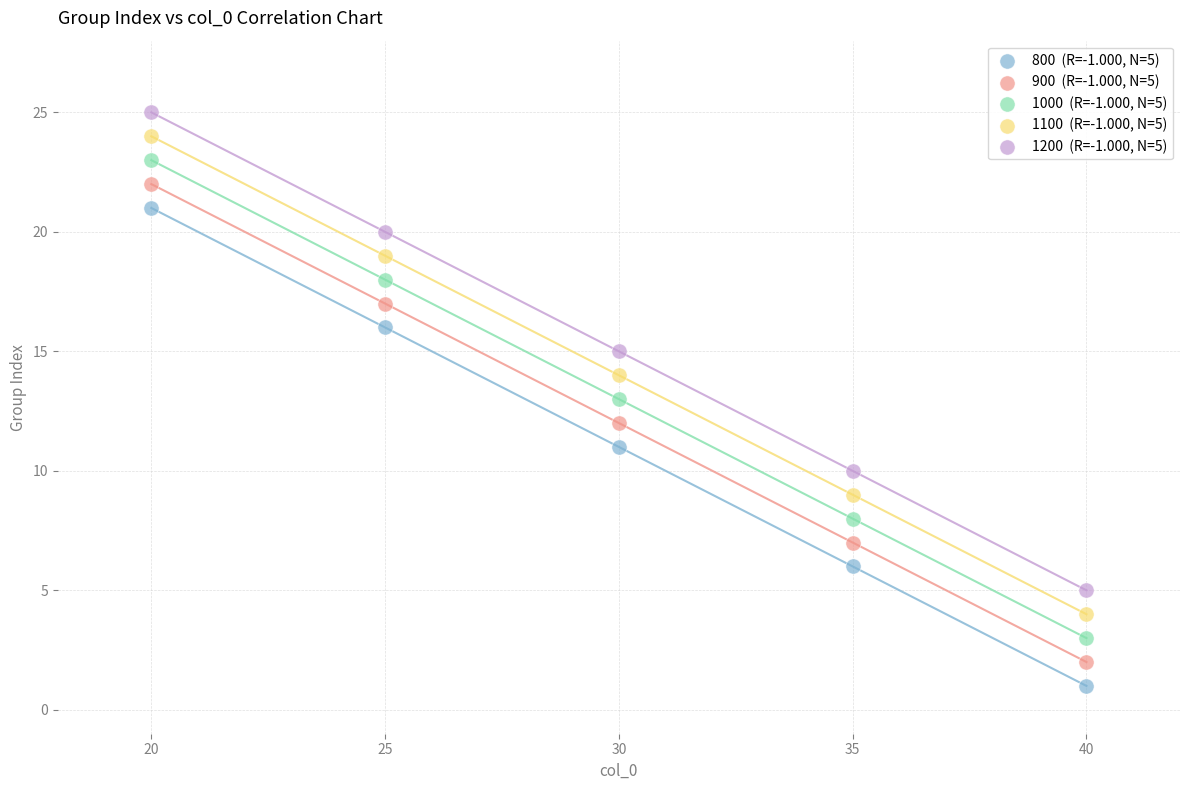

Across all data points, what is the range of Y values (max minus min)?

24